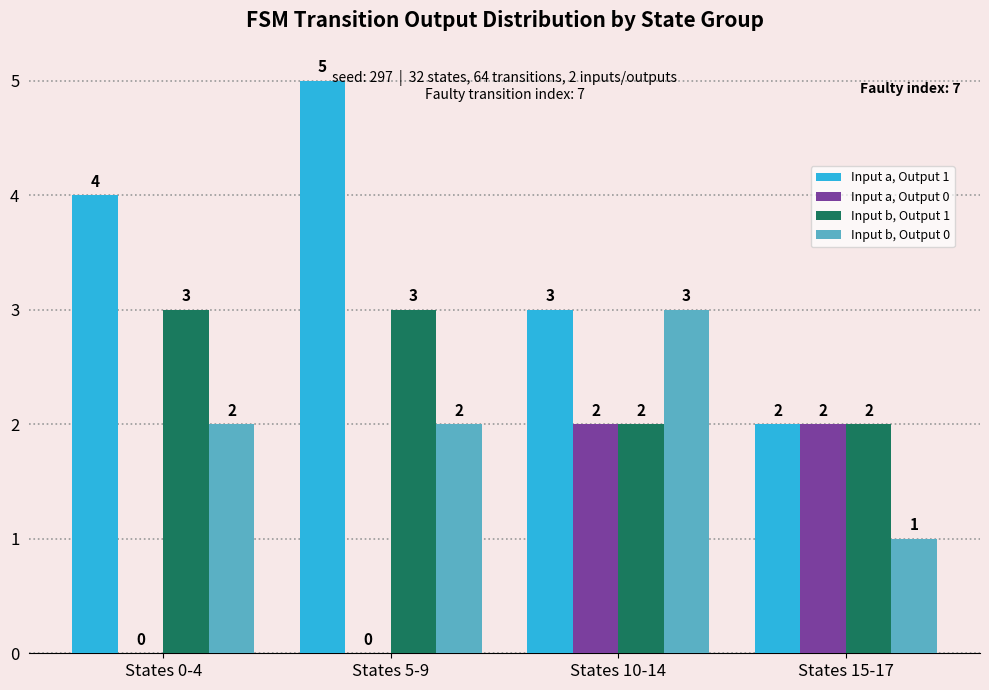

What is the sum of all Input b, Output 0 values?

8